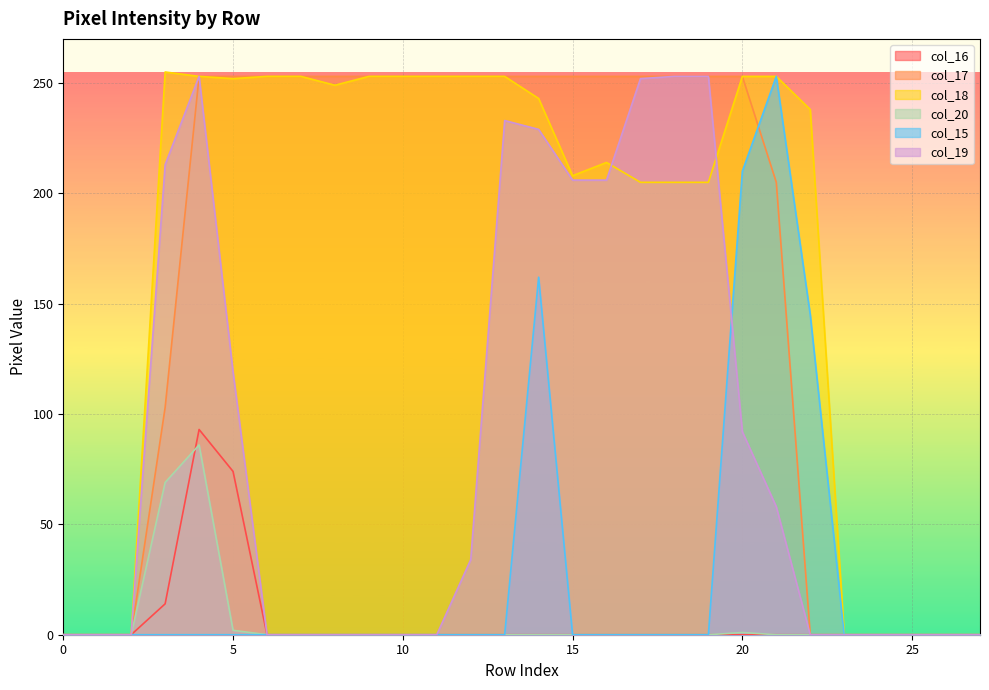

What value does the col_15 series have at 20?

210